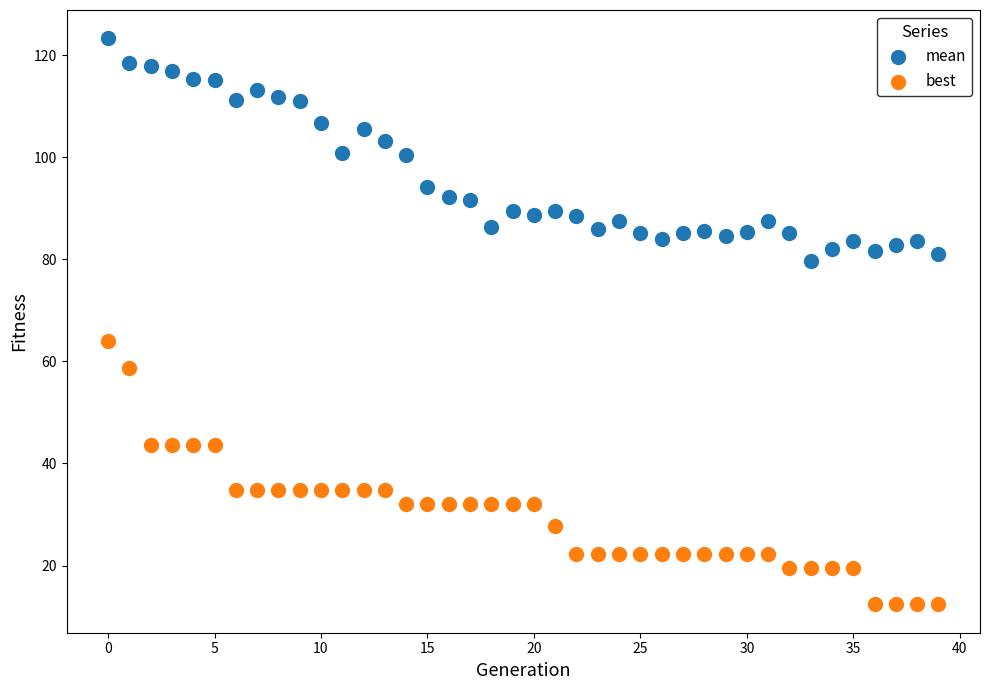

Which series contains the highest Y value?

mean